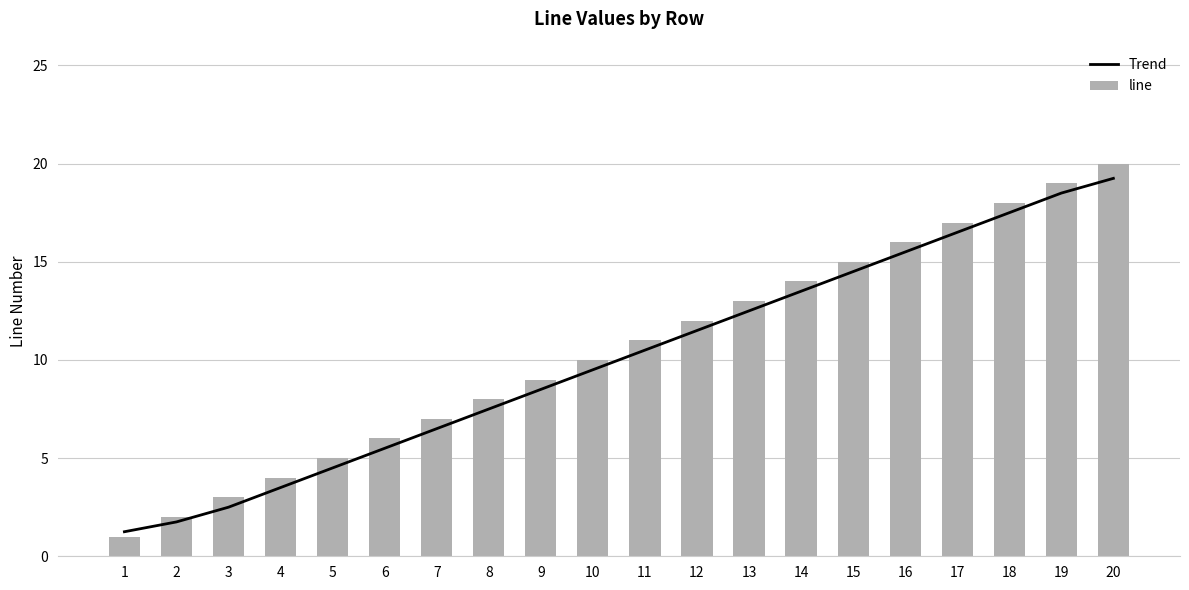

Where is Trend nearest to the value 10?

10